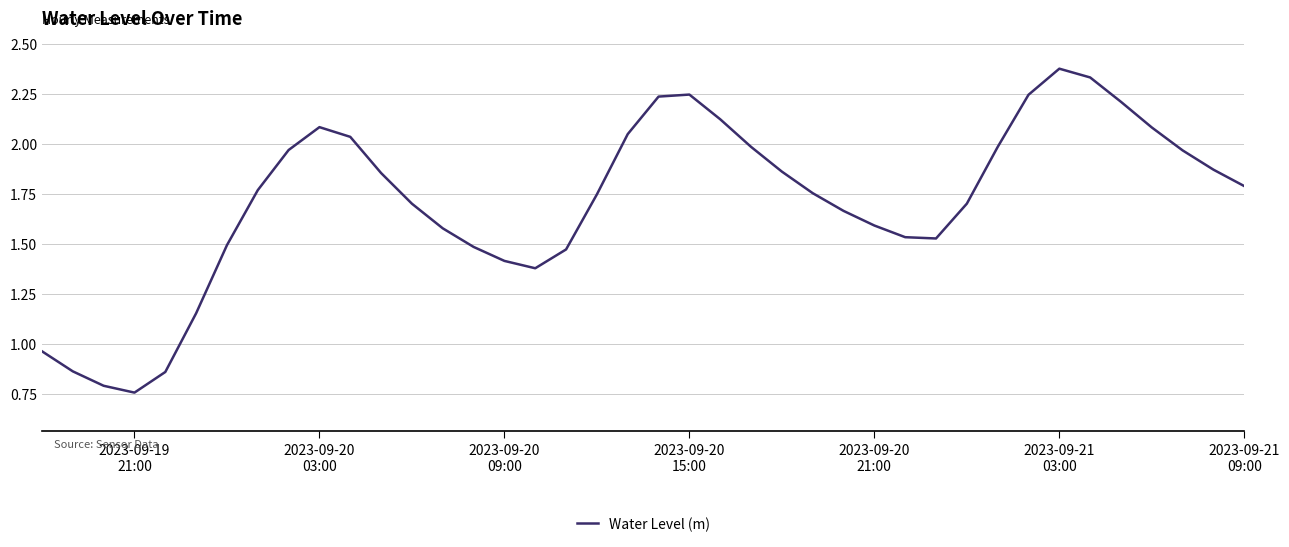

At which category does the chart reach its peak across all series?

2023-09-21
03:00